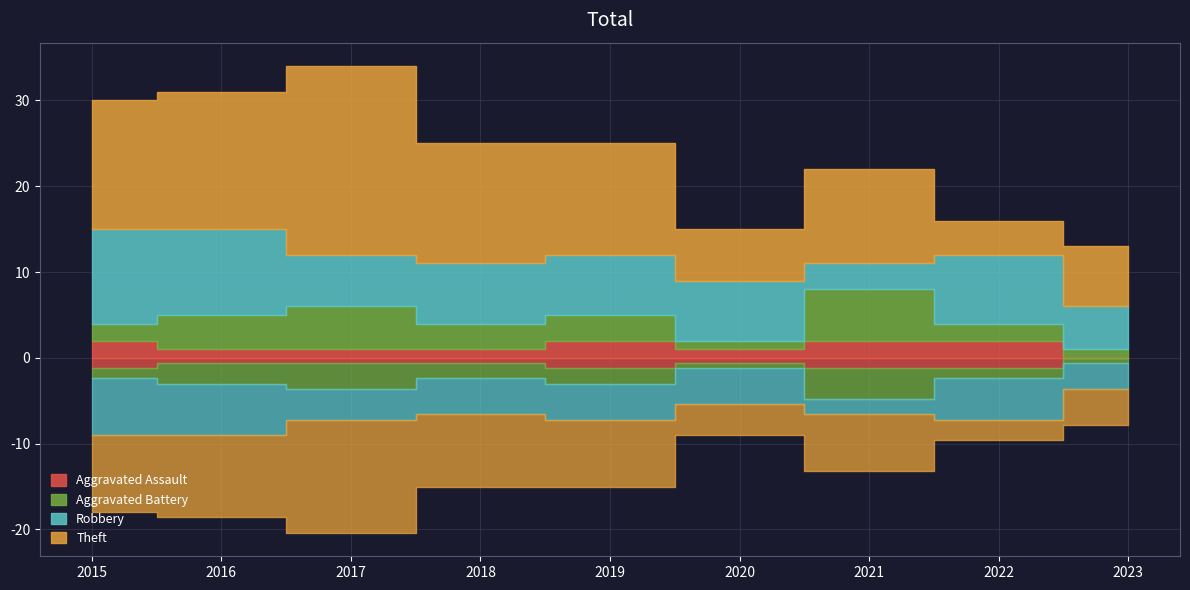

Reading left to right, transcribe all the data shown in this chart.

Aggravated Assault: 2015=2	2016=1	2017=1	2018=1	2019=2	2020=1	2021=2	2022=2	2023=0
Aggravated Battery: 2015=2	2016=4	2017=5	2018=3	2019=3	2020=1	2021=6	2022=2	2023=1
Robbery: 2015=11	2016=10	2017=6	2018=7	2019=7	2020=7	2021=3	2022=8	2023=5
Theft: 2015=15	2016=16	2017=22	2018=14	2019=13	2020=6	2021=11	2022=4	2023=7